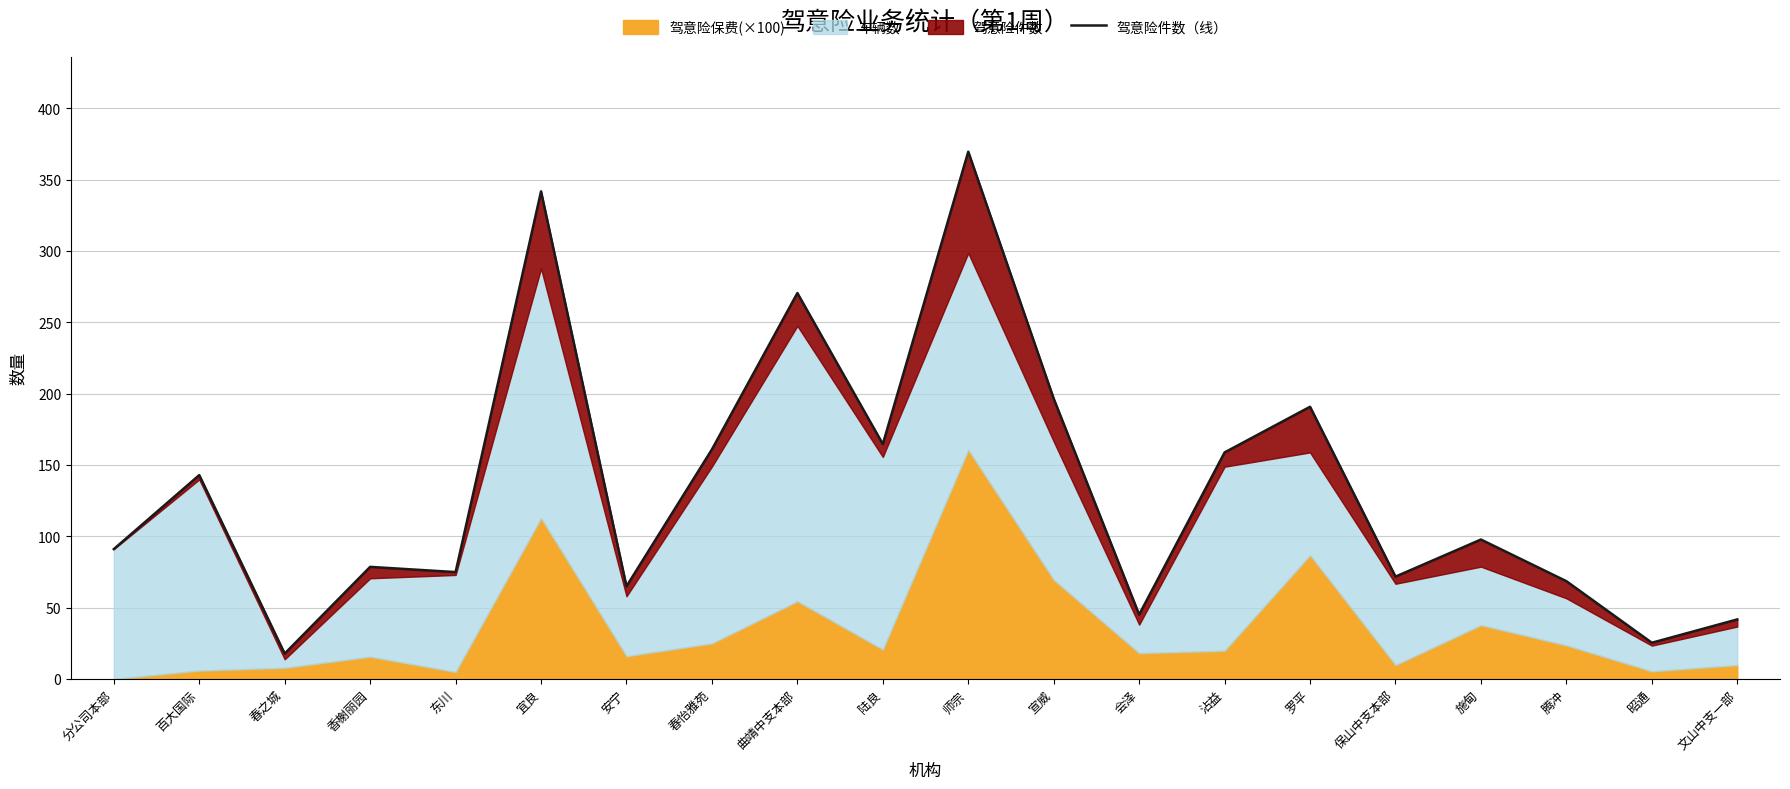

What is the ratio of the value at 安宁 to the value at 曲靖中支本部?

0.2